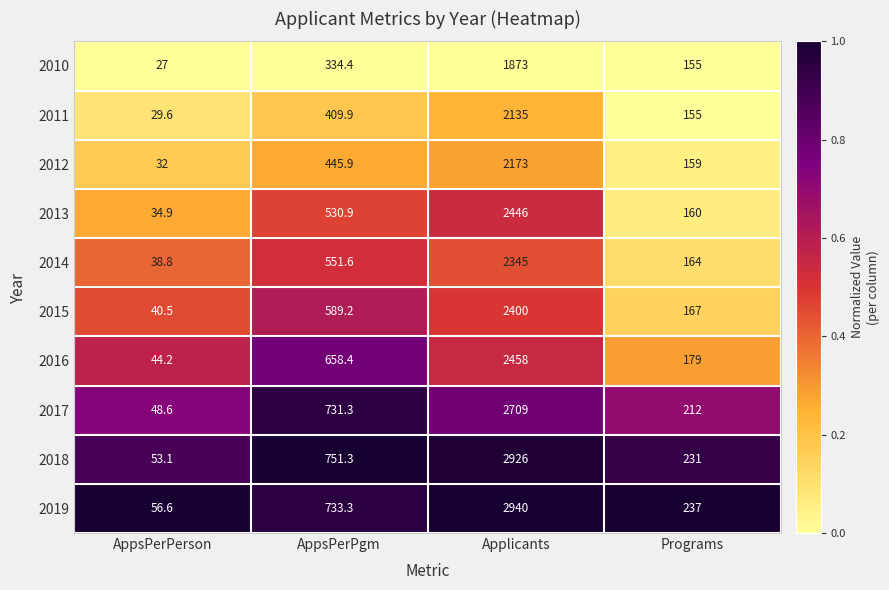

Which series has the largest total across all categories?

2019